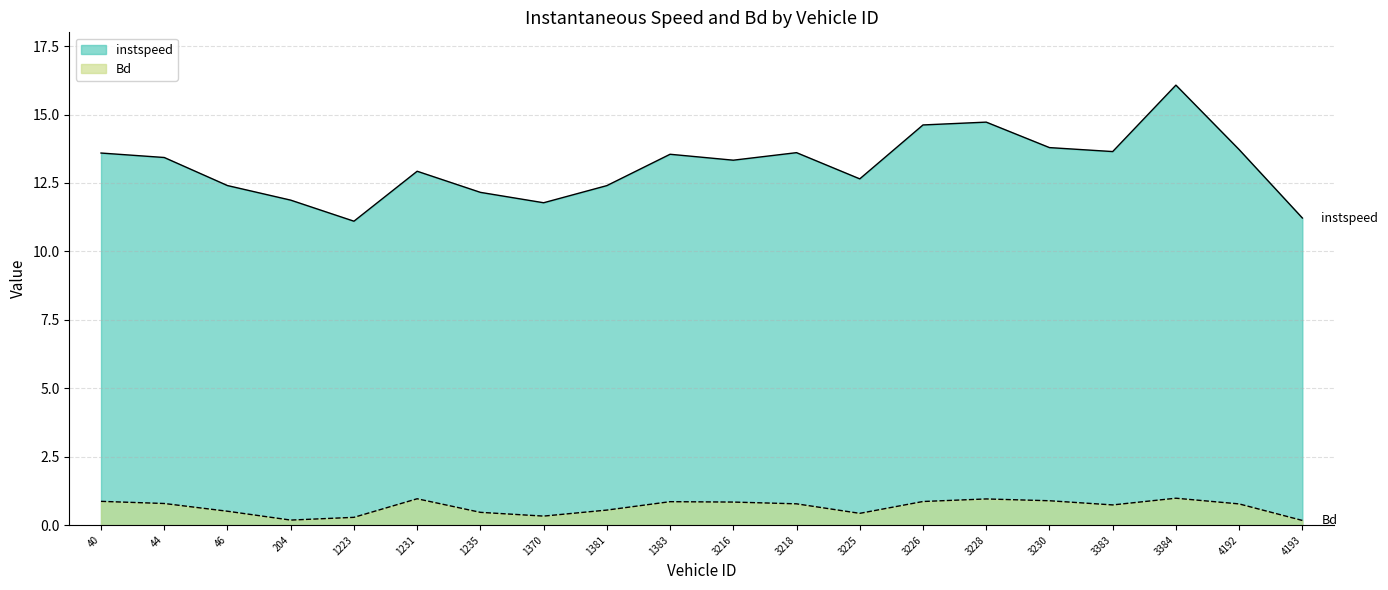

List the series in order of their overall mean, highest first.

instspeed, Bd